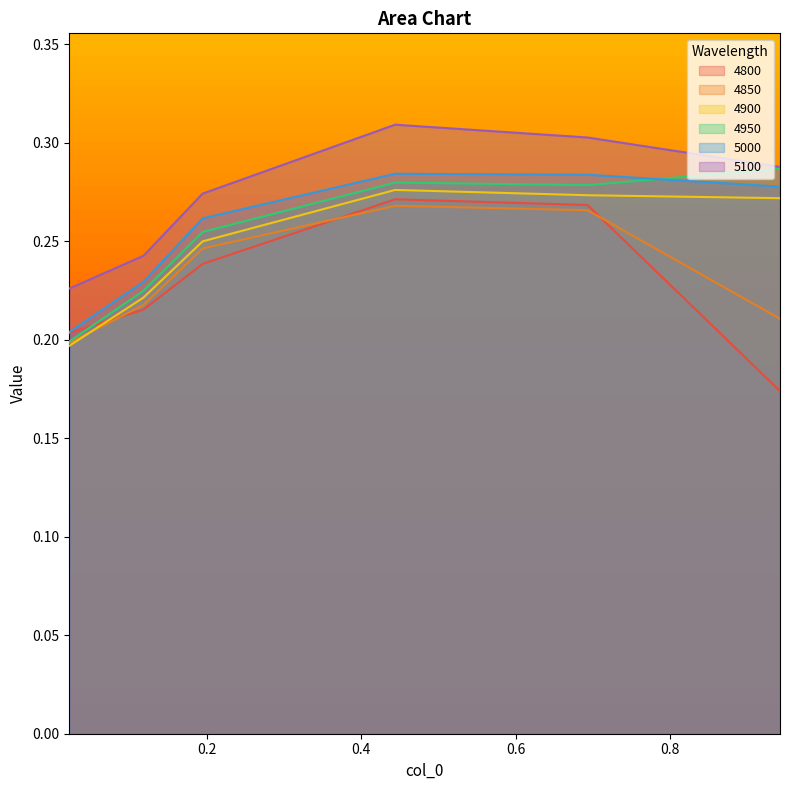

True or false: 5100 and 4800 intersect in this chart.

False